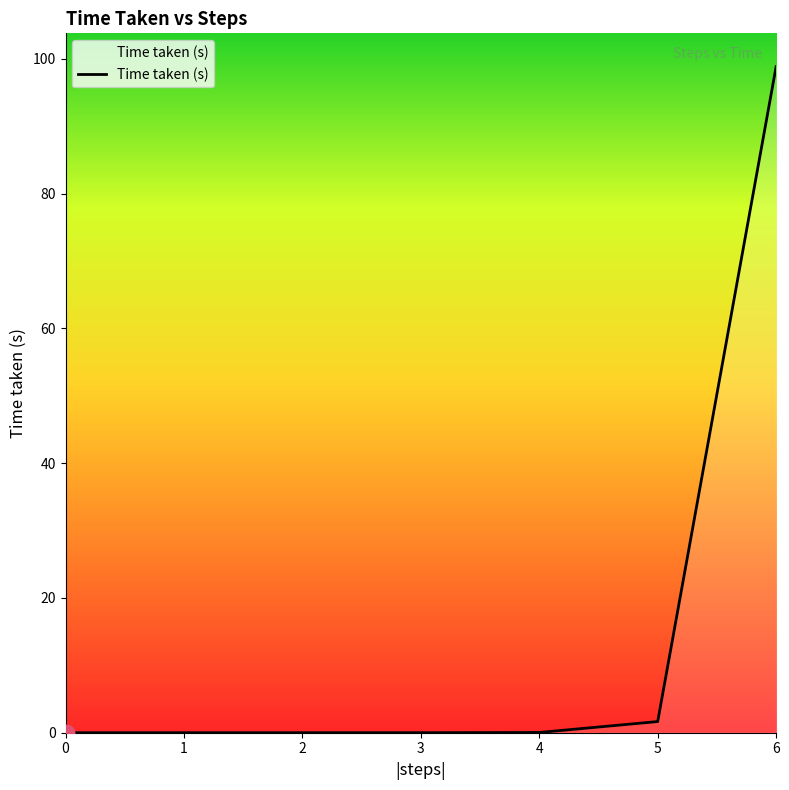

What is the difference between the second highest and second lowest values?

1.7